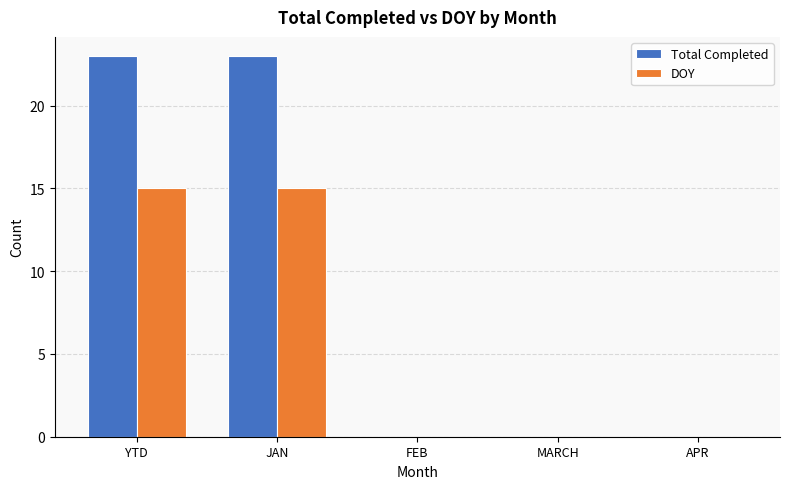

What are all the series names shown in the legend?

Total Completed, DOY